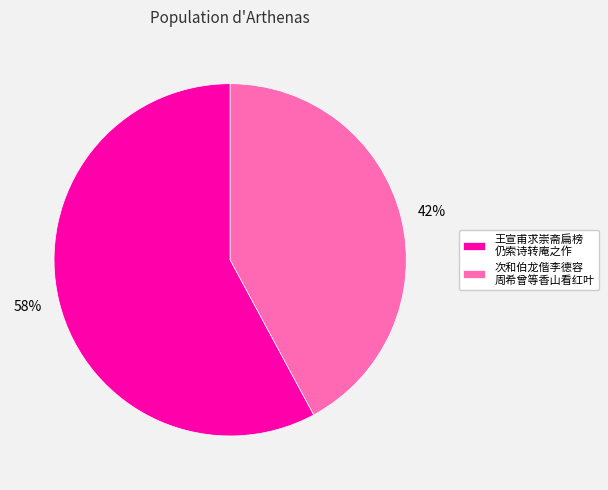

The 王宣甫求崇斋扁榜 仍索诗转庵之作 slice represents 70% of the pie. True or false?

False